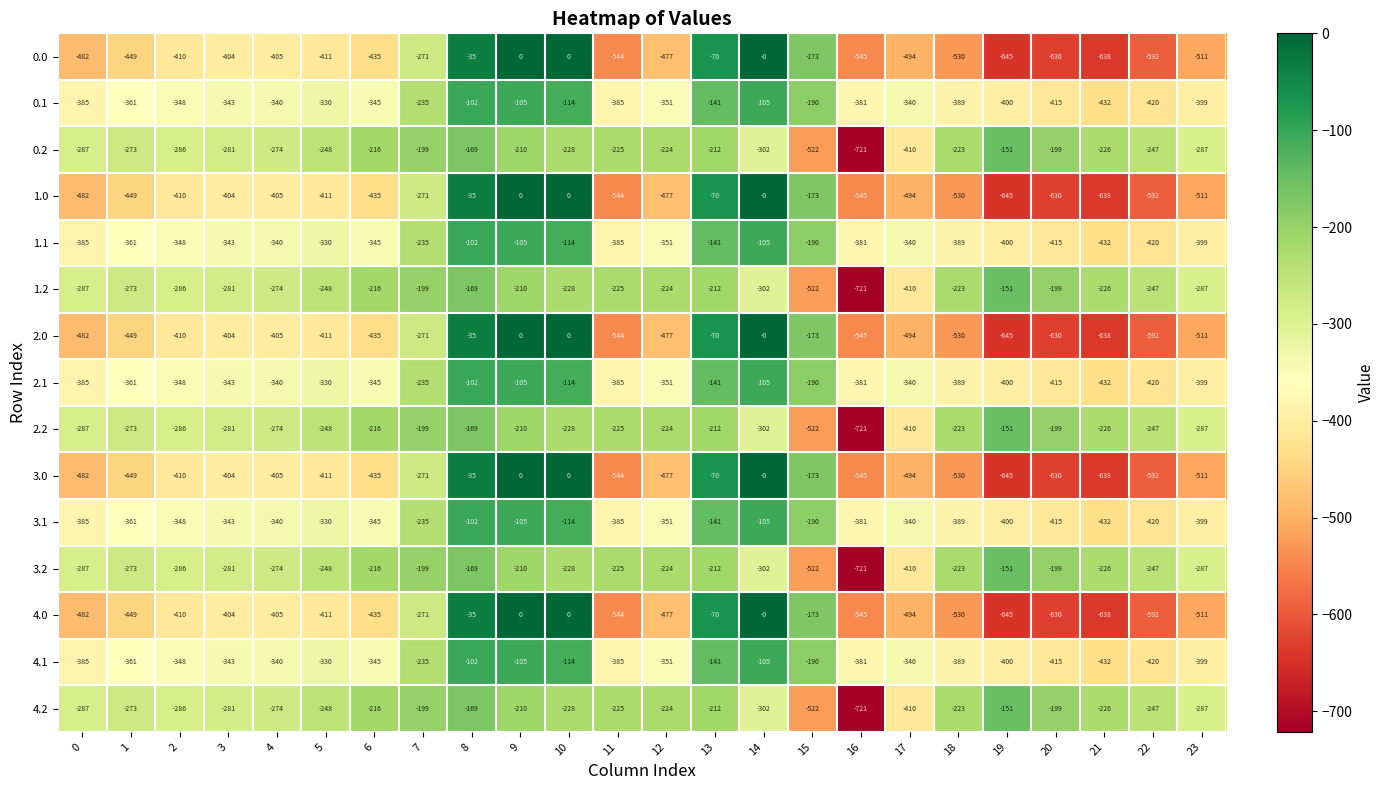

Where does the 1.1 series first go above -345?

3